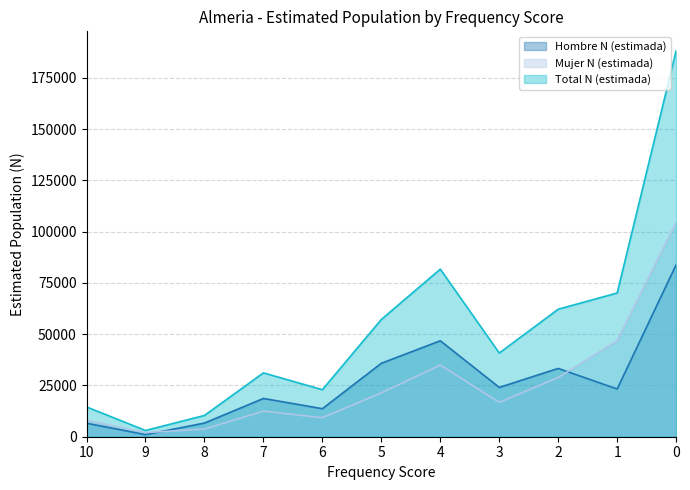

Does the chart have visible grid lines?

Yes